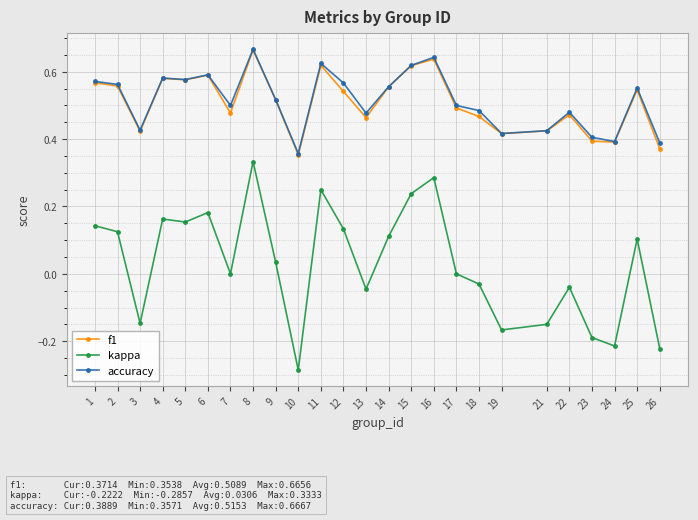

The value of kappa at 8 is 0.2. True or false?

False